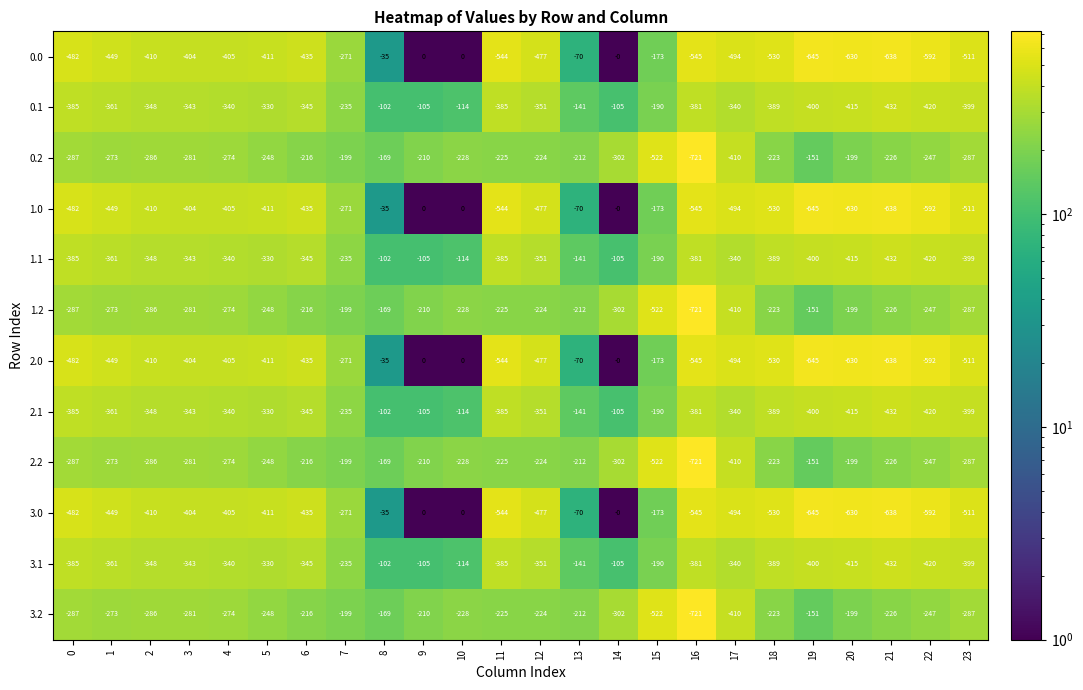

At which category is the sum across all series the highest?

8